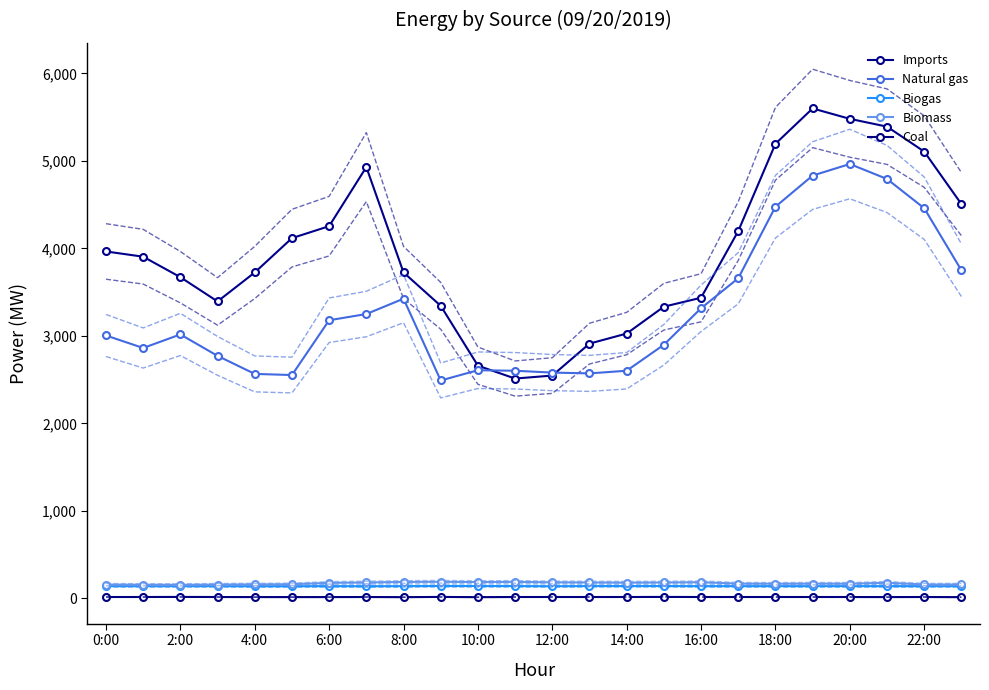

What is the sum of all Biogas values?

3387